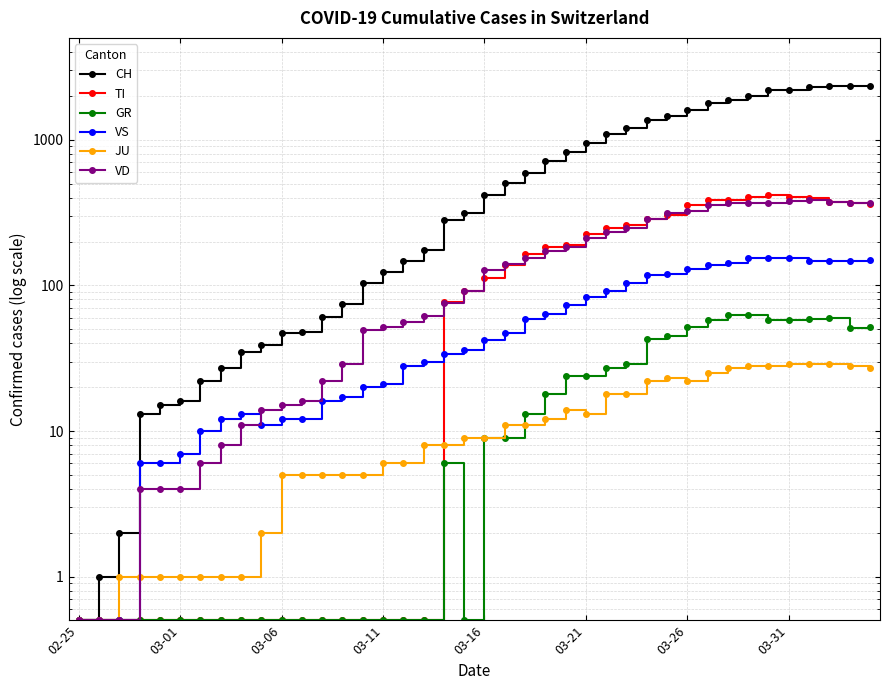

The value of TI at 36 is 157.3. True or false?

False